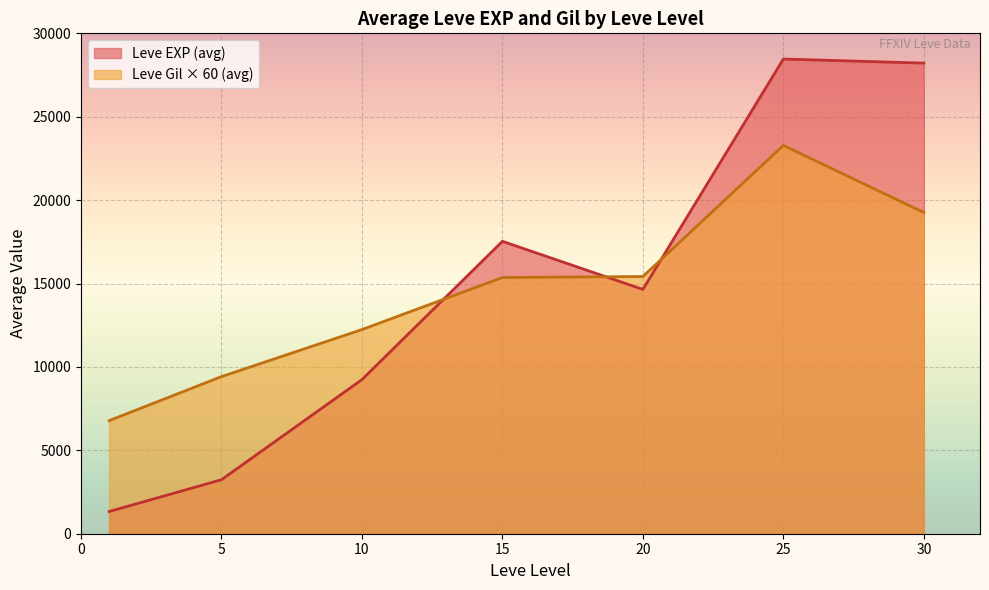

Is the value of Leve EXP (avg) at 10 greater than the value of Leve Gil × 60 (avg) at 20?

No